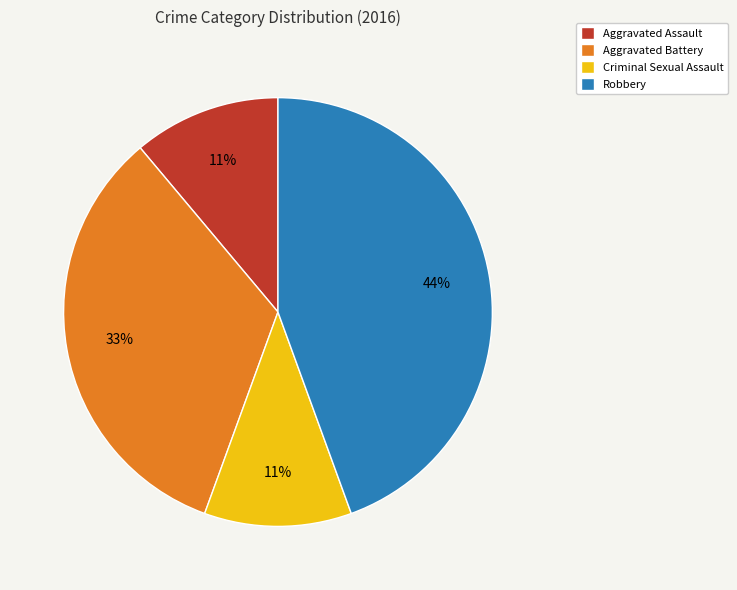

What percentage is the Criminal Sexual Assault slice, to the nearest percent?

11%